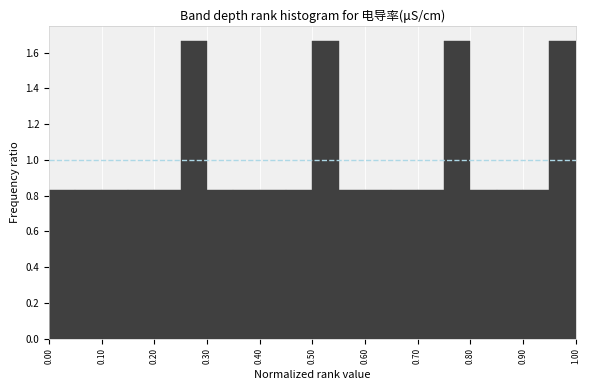

Reading left to right, list every bar in this chart as the range it spans on the x-axis followed by its height. The values are not printed on the chart, so give them approximately, as read against the axis.

0.00 to 0.05: 0.84
0.05 to 0.10: 0.84
0.10 to 0.15: 0.84
0.15 to 0.20: 0.84
0.20 to 0.25: 0.84
0.25 to 0.30: 1.66
0.30 to 0.35: 0.84
0.35 to 0.40: 0.84
0.40 to 0.45: 0.84
0.45 to 0.50: 0.84
0.50 to 0.55: 1.66
0.55 to 0.60: 0.84
0.60 to 0.65: 0.84
0.65 to 0.70: 0.84
0.70 to 0.75: 0.84
0.75 to 0.80: 1.66
0.80 to 0.85: 0.84
0.85 to 0.90: 0.84
0.90 to 0.95: 0.84
0.95 to 1.00: 1.66